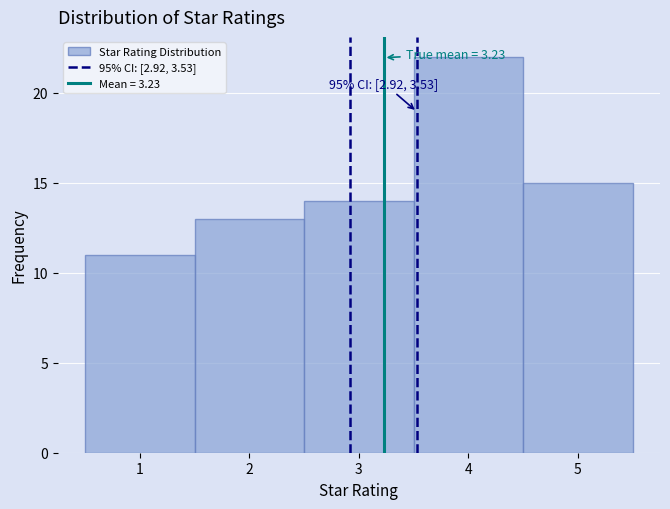

Which range on the x-axis has the tallest bar?

3.5 to 4.5